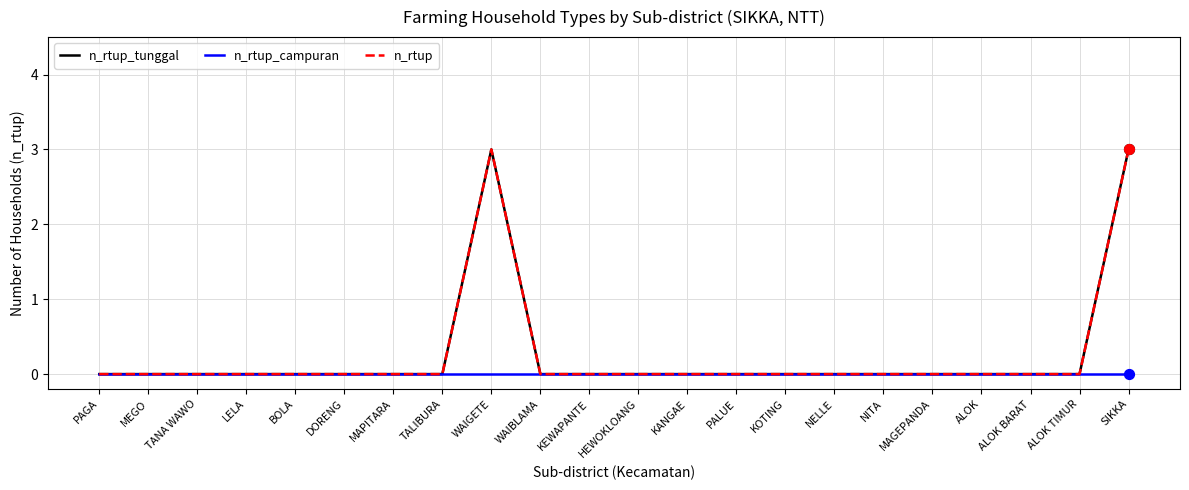

At how many categories does at least one series exceed 2?

2